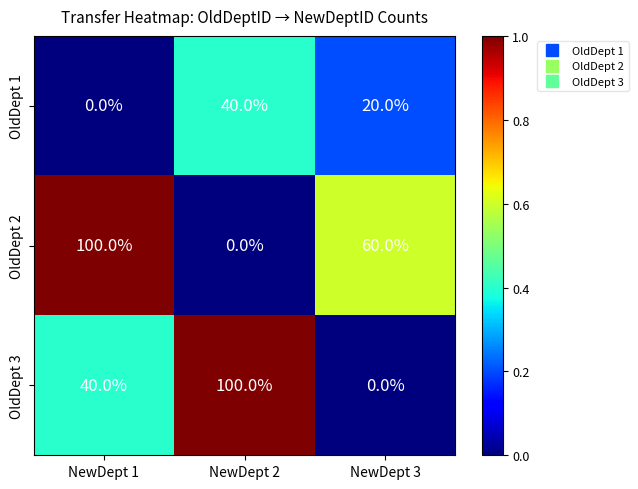

Between NewDept 1 and NewDept 2, which series saw the biggest shift?

OldDept 2